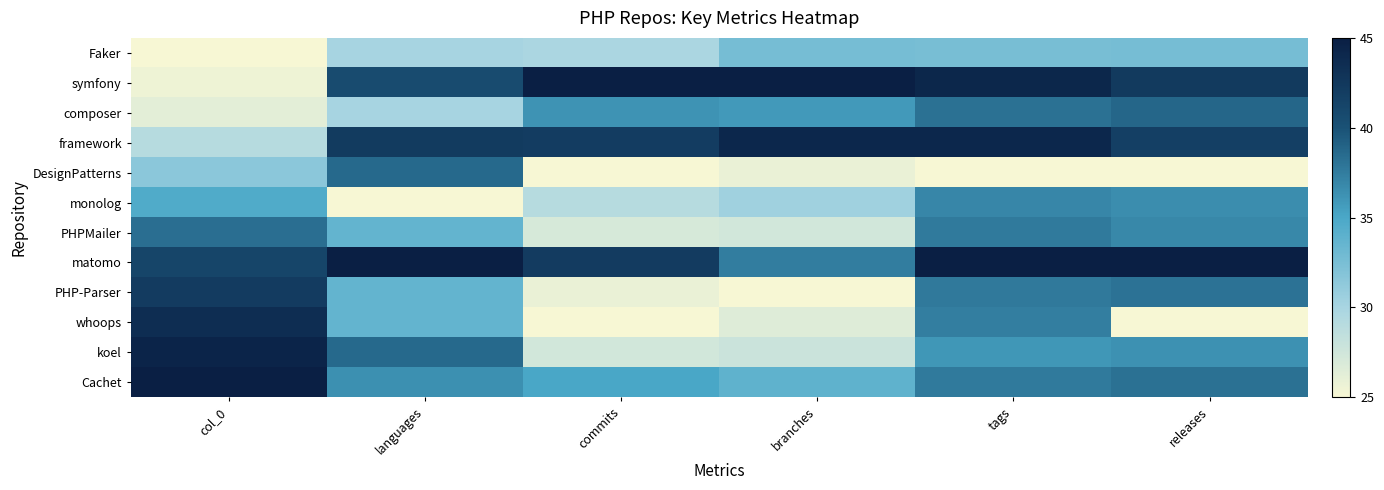

List the series in order of their peak value, lowest first.

Faker, monolog, PHPMailer, DesignPatterns, composer, PHP-Parser, whoops, framework, koel, symfony, matomo, Cachet